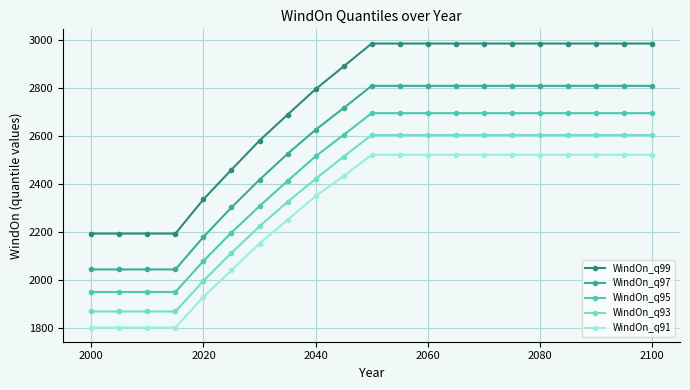

Is this an area chart (filled region under the line)?

No